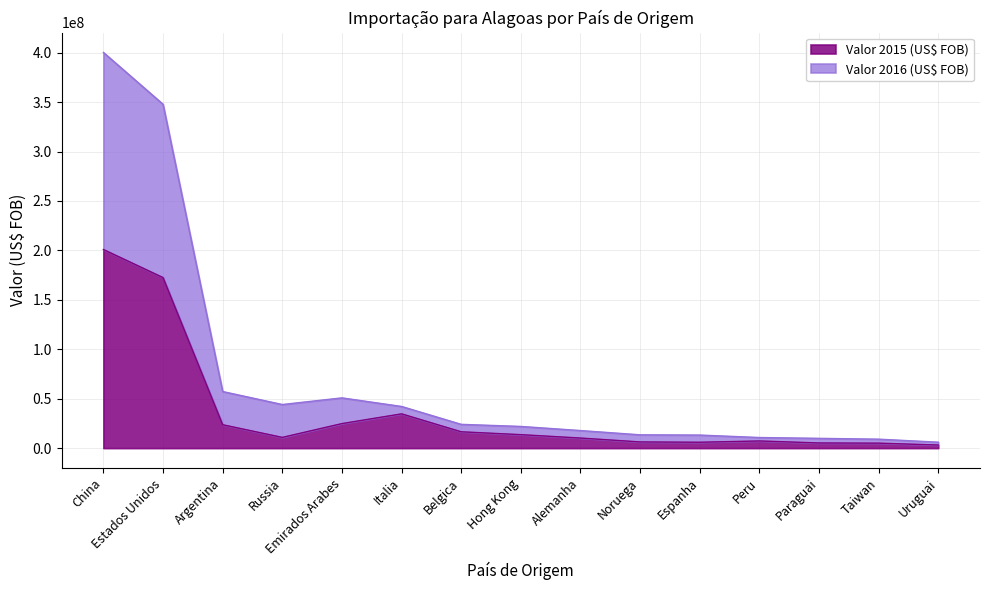

True or false: Valor 2016 (US$ FOB) and Valor 2015 (US$ FOB) cross at least once.

False